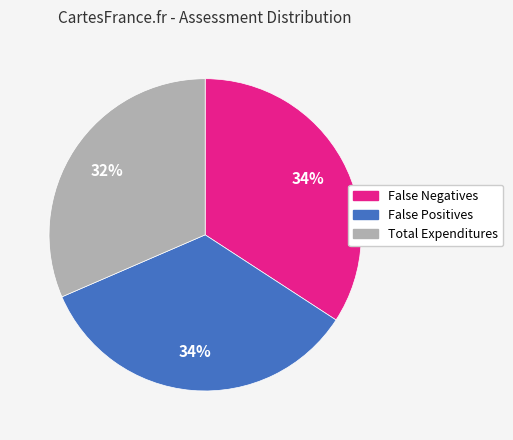

What percentage is the False Negatives slice, to the nearest percent?

34%